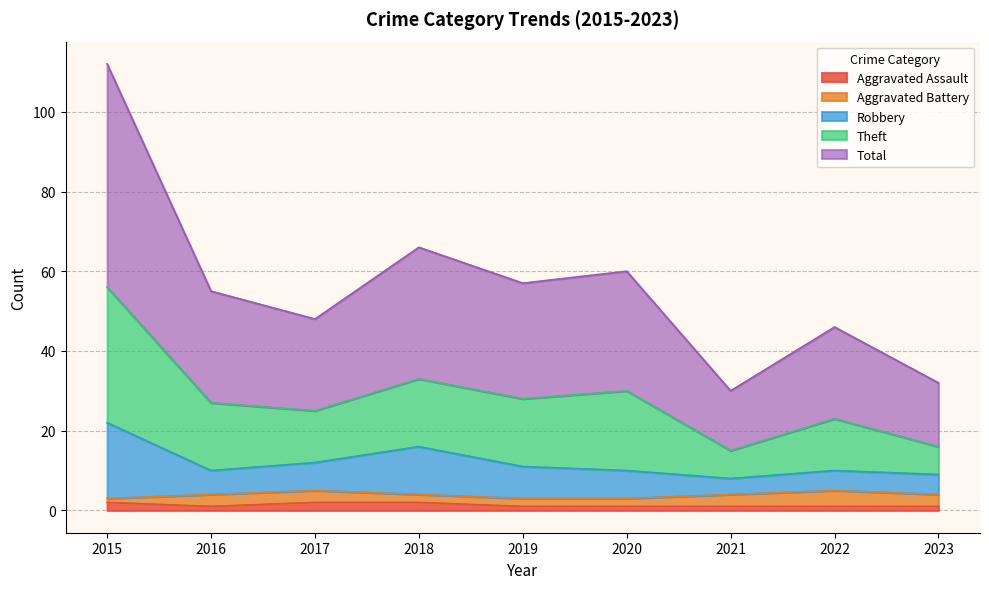

True or false: Robbery and Aggravated Assault cross at least once.

False